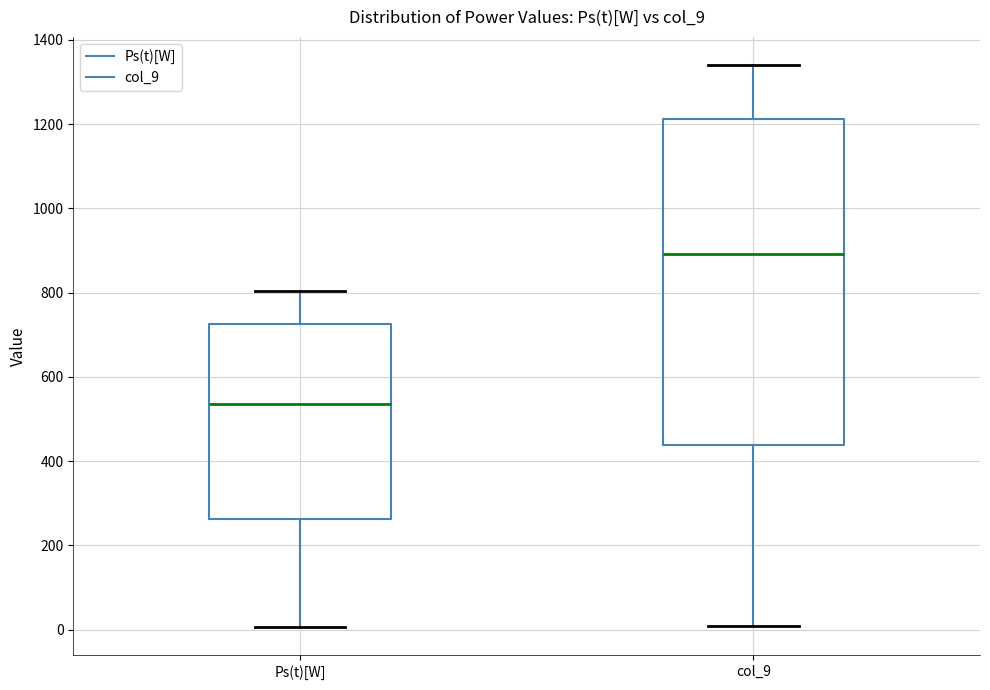

Which box's median line is the lowest?

Ps(t)[W]